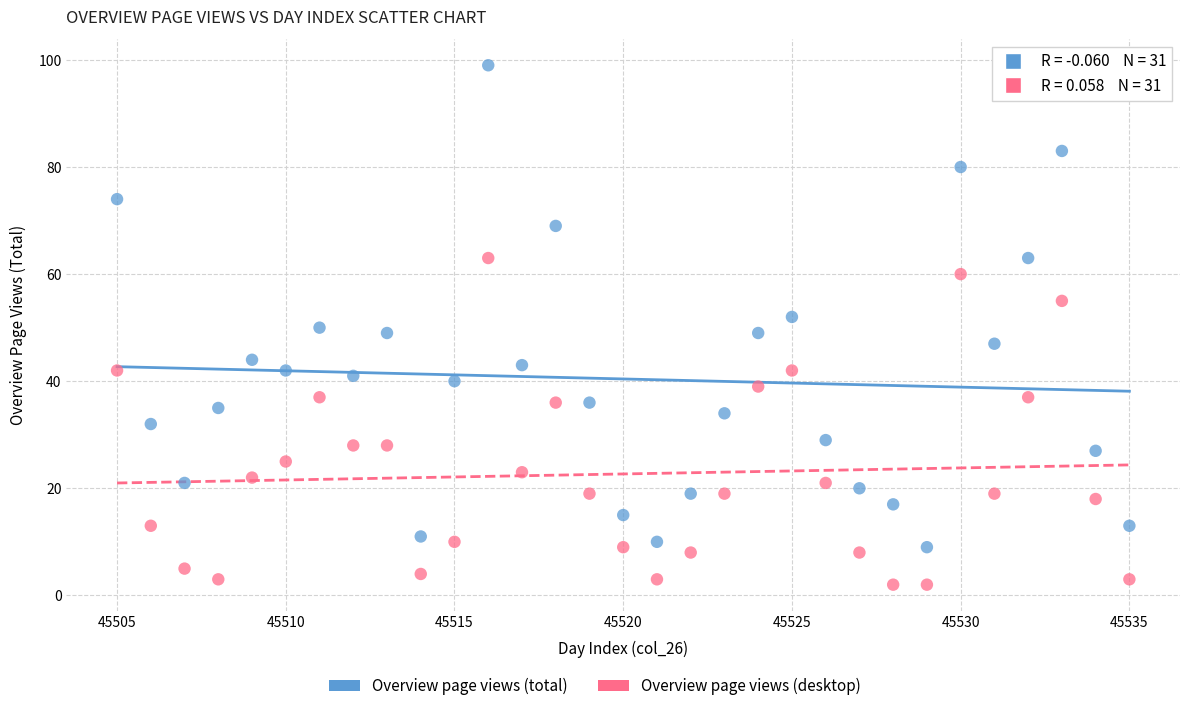

What is the X range (max minus min) for the scatter plot?

30